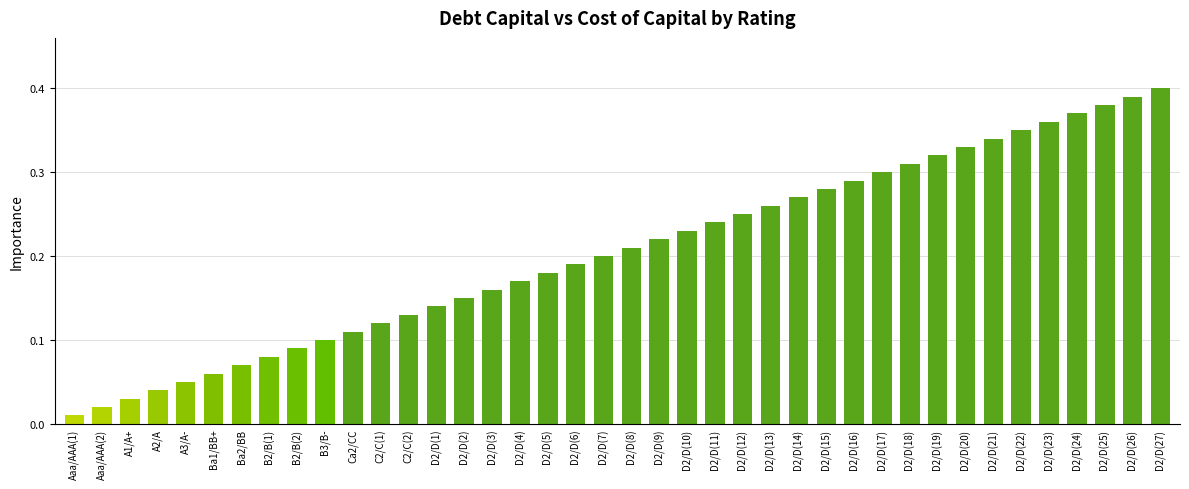

Rank the categories by value from lowest to highest.

Aaa/AAA(1), Aaa/AAA(2), A1/A+, A2/A, A3/A-, Ba1/BB+, Ba2/BB, B2/B(1), B2/B(2), B3/B-, Ca2/CC, C2/C(1), C2/C(2), D2/D(1), D2/D(2), D2/D(3), D2/D(4), D2/D(5), D2/D(6), D2/D(7), D2/D(8), D2/D(9), D2/D(10), D2/D(11), D2/D(12), D2/D(13), D2/D(14), D2/D(15), D2/D(16), D2/D(17), D2/D(18), D2/D(19), D2/D(20), D2/D(21), D2/D(22), D2/D(23), D2/D(24), D2/D(25), D2/D(26), D2/D(27)